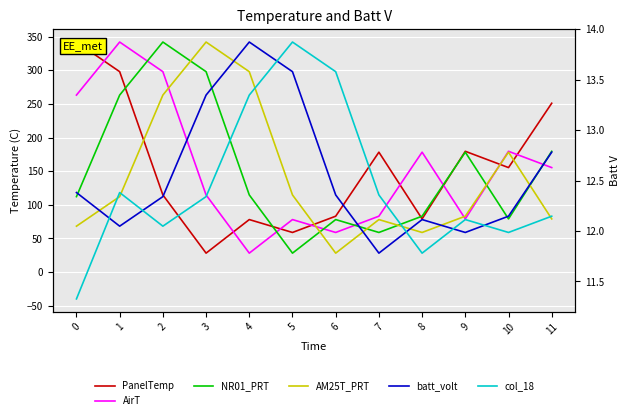

What is the value of the PanelTemp point at the 10th from the left?

179.5